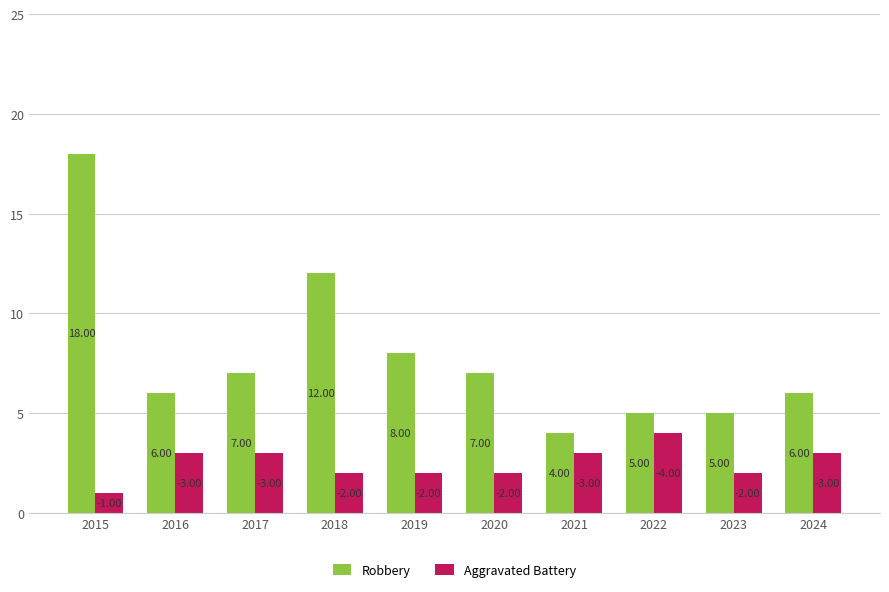

What is the maximum value shown in the chart?

18